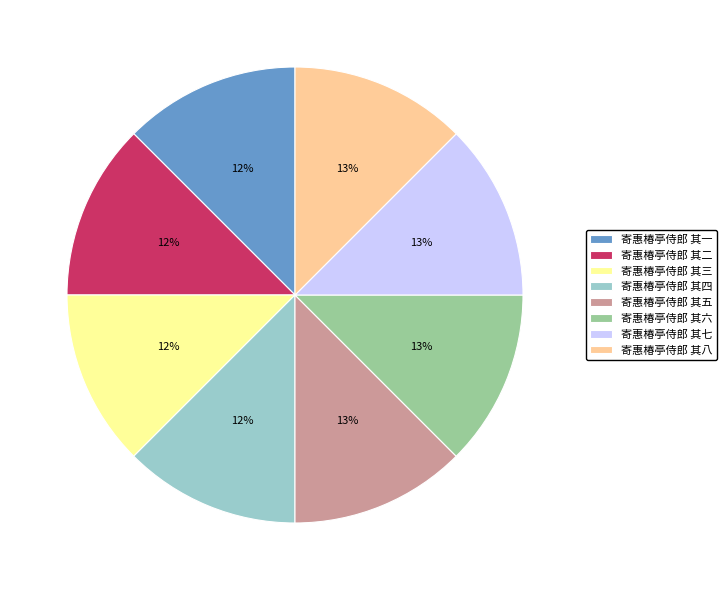

True or false: 寄惠椿亭侍郎 其三 accounts for 1% of the total.

False